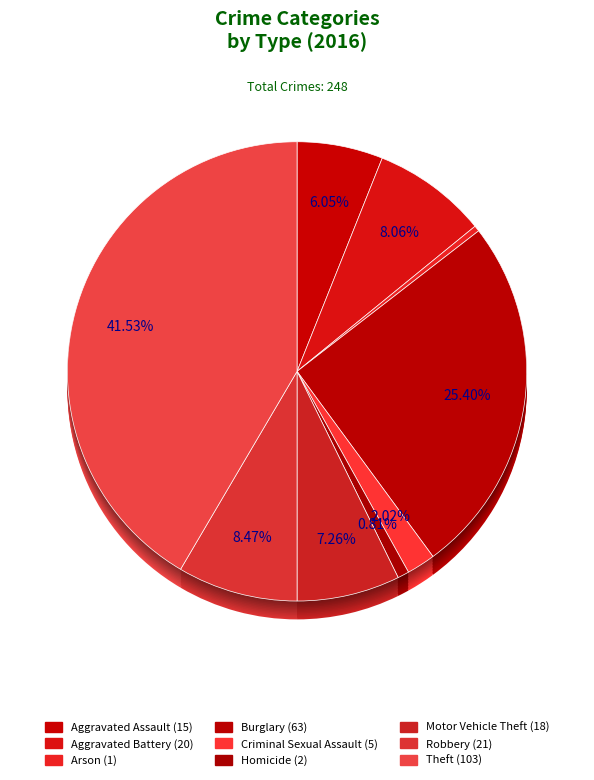

To the nearest percent, what is the average slice percentage?

11%